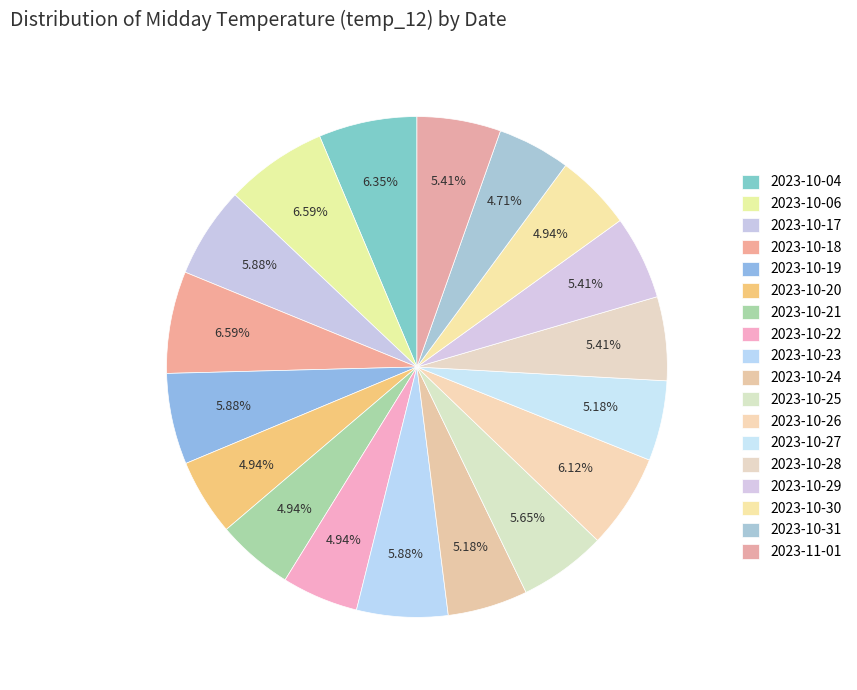

Which slice is the smallest?

2023-10-31